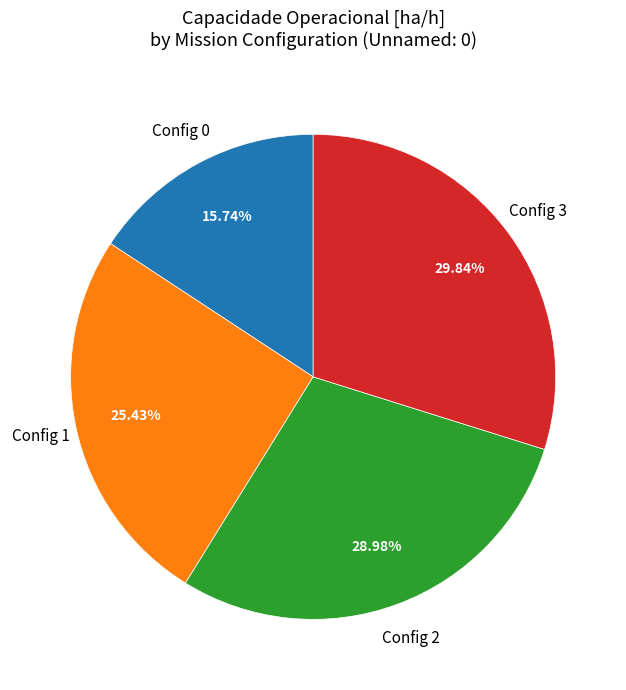

How many segments does this pie chart have?

4